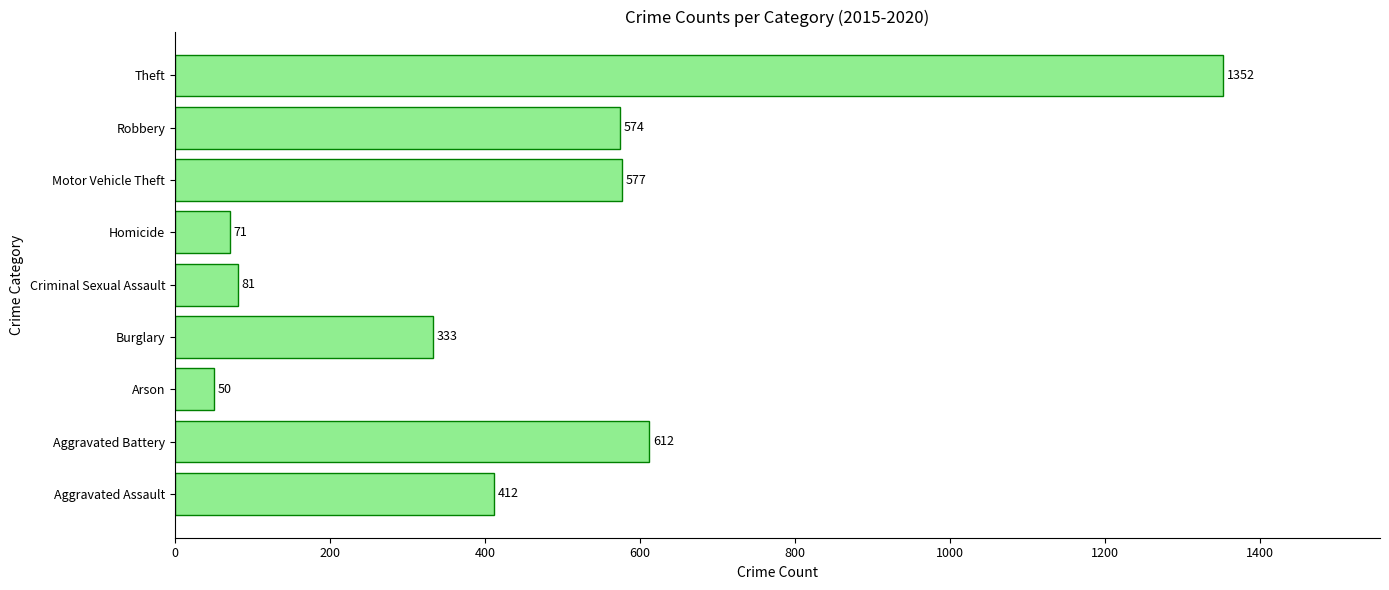

What is the change in value from Motor Vehicle Theft to Theft?

+775